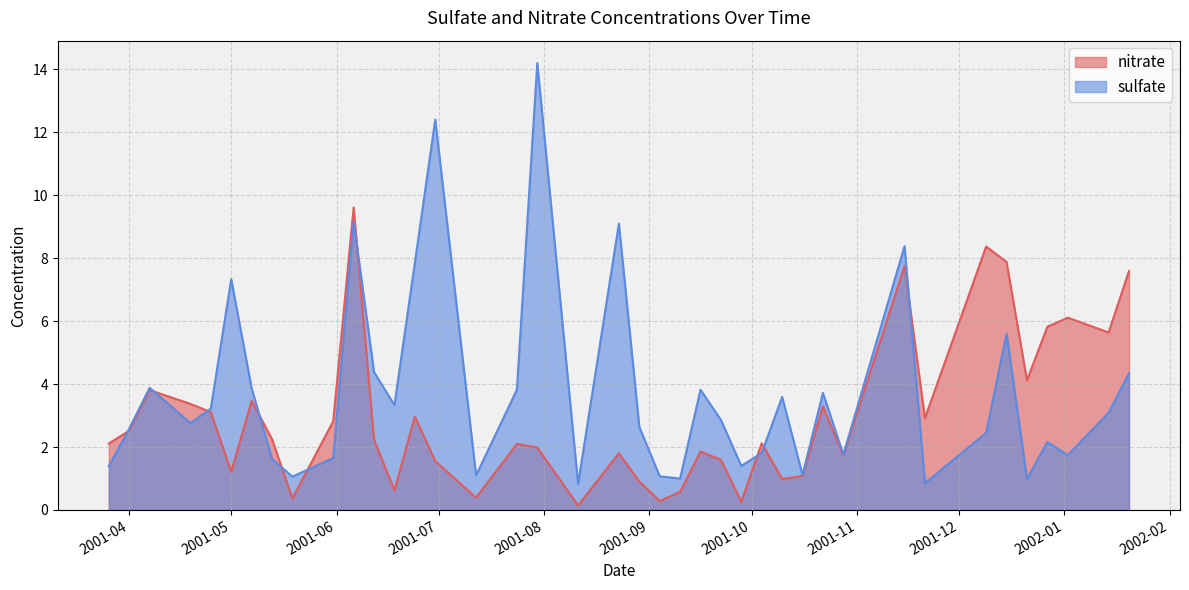

What is the label of the 21st point from the right?

2001-08-23